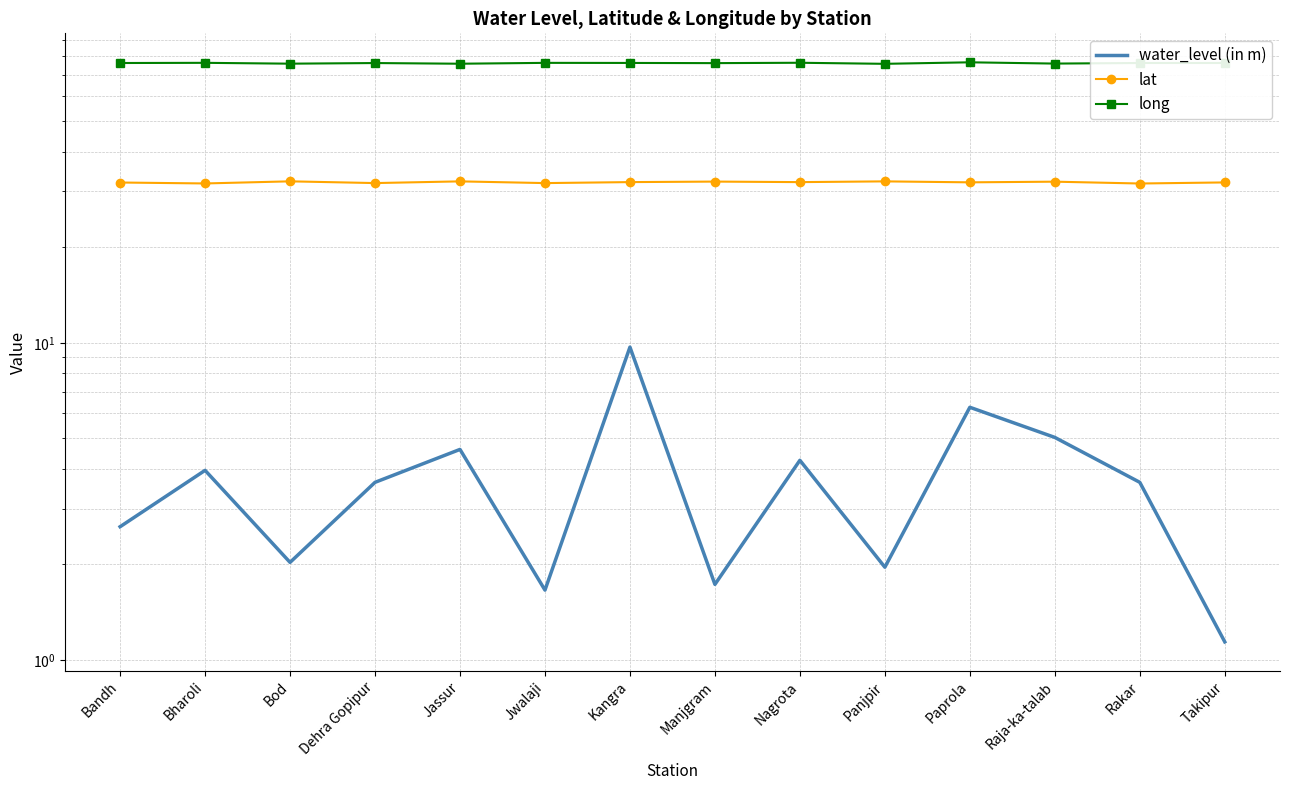

True or false: water_level (in m) has a value of 1.3 at Bod.

False